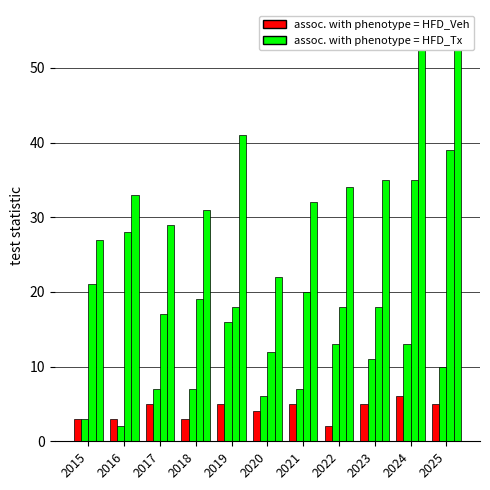

Between 2018 and 2020, which is larger?

2020